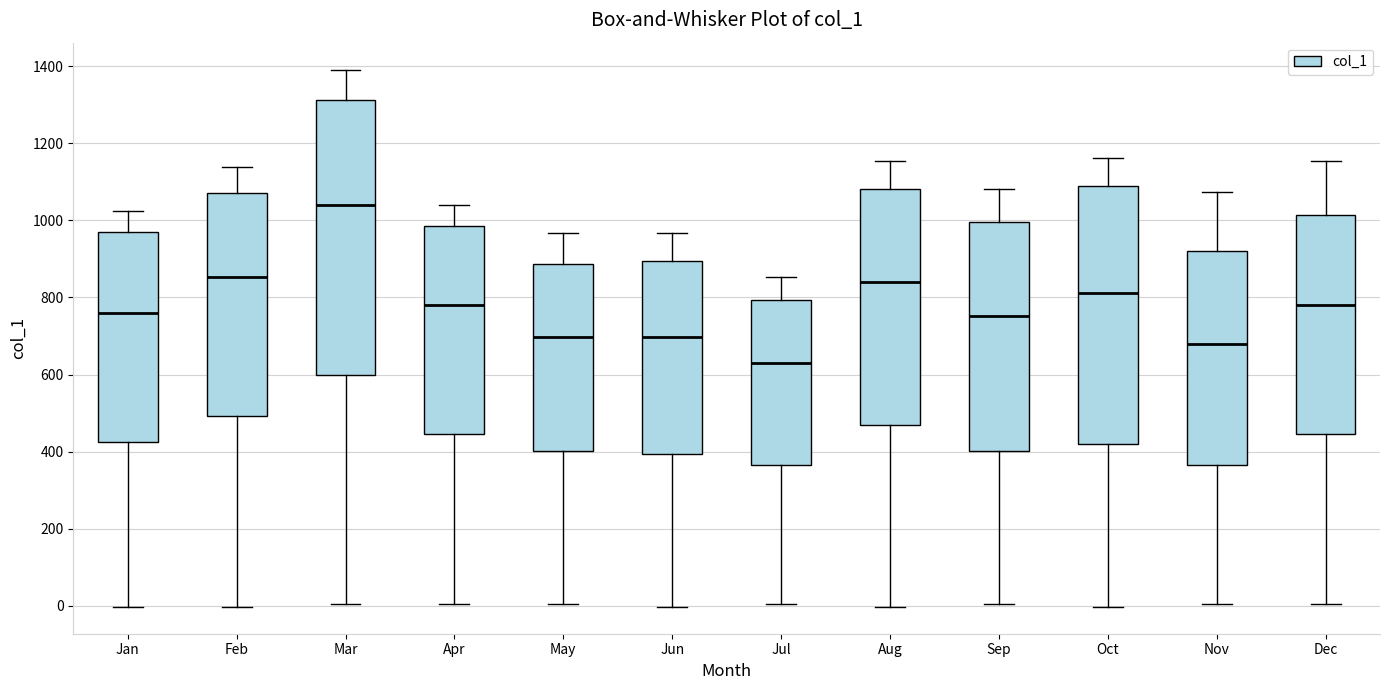

Which box's median line is the highest?

Mar